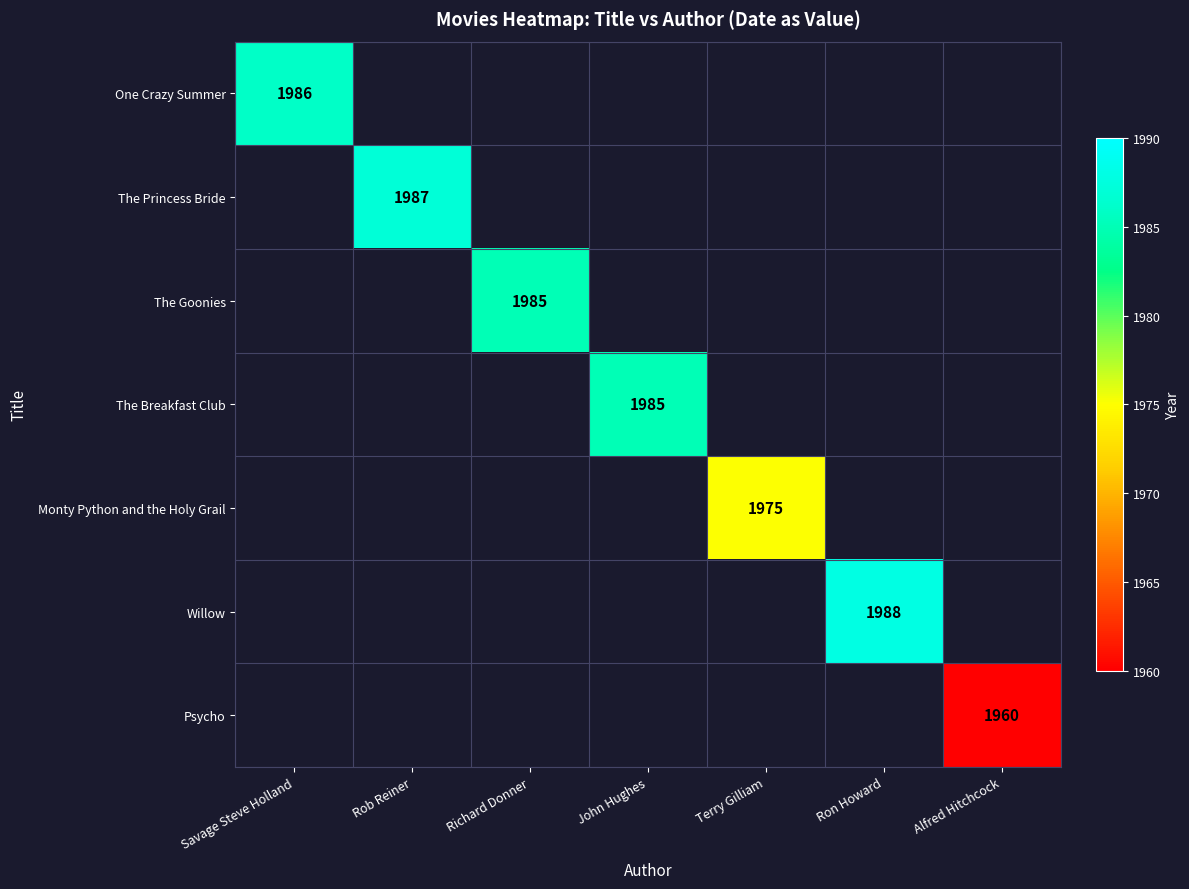

Between Savage Steve Holland and Ron Howard, which is larger?

Ron Howard